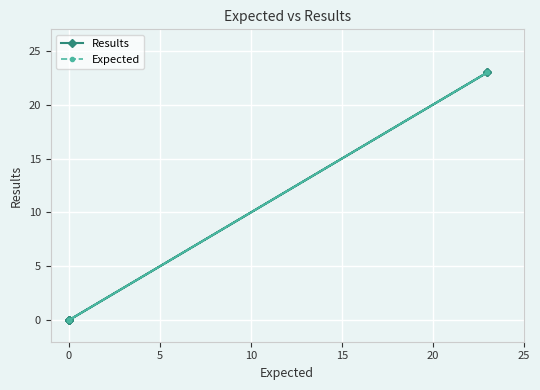

What is the difference between the maximum and minimum values in the Results series?

23